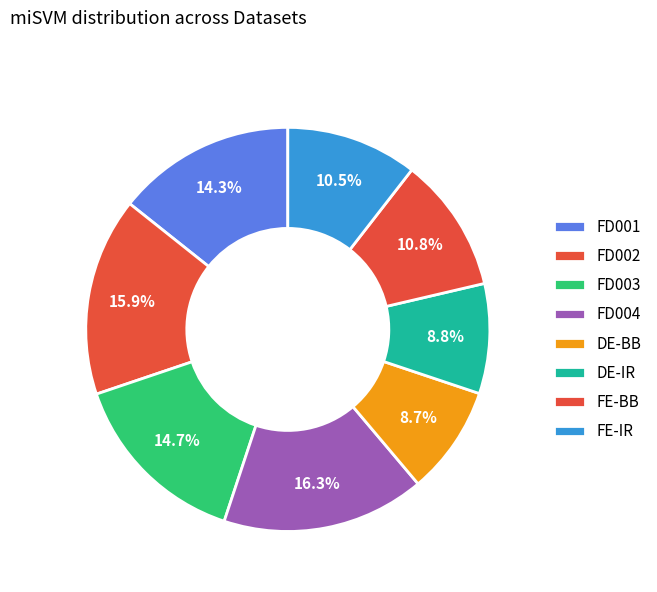

To the nearest percent, what is the difference between the largest and smallest slice percentages?

8%